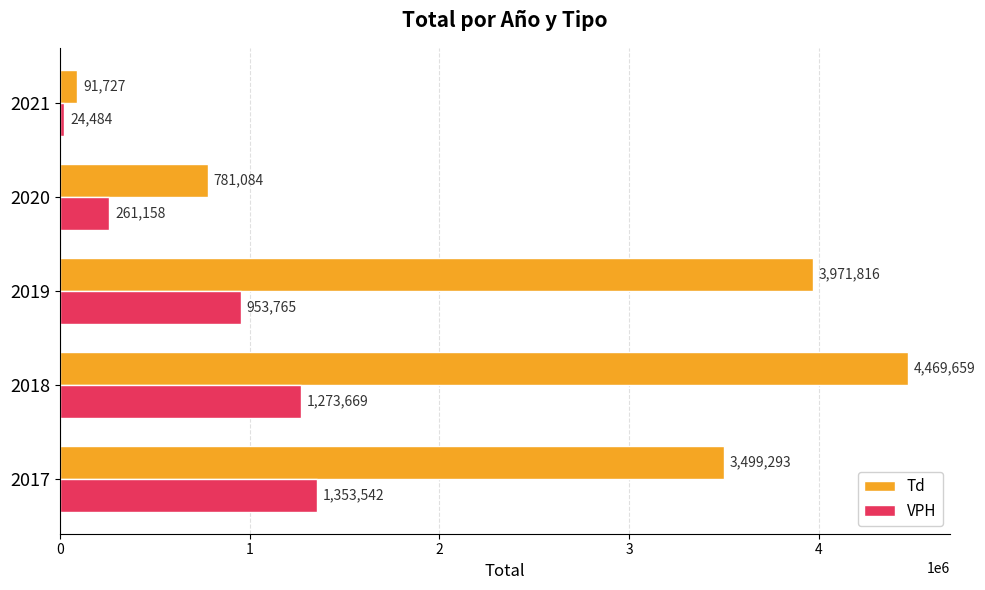

What is the minimum value for VPH?

24484